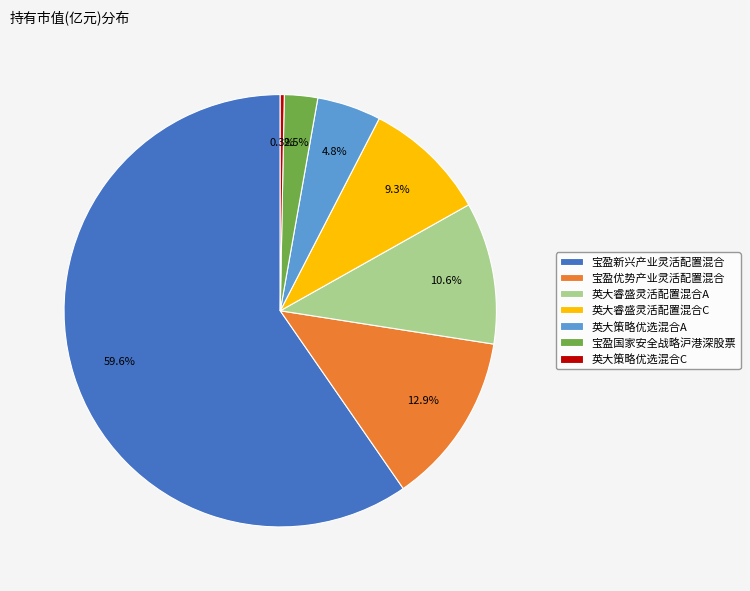

To the nearest percent, what is the combined percentage of 英大策略优选混合A and 英大睿盛灵活配置混合A?

15%